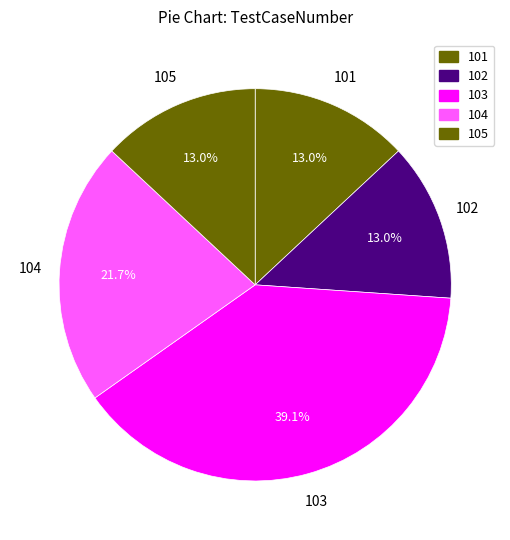

How many segments does this pie chart have?

5